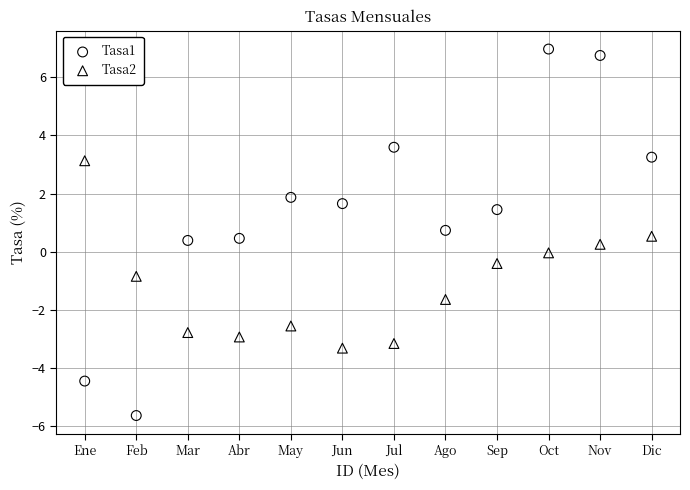

Across all data points, what is the range of X values (max minus min)?

11.0